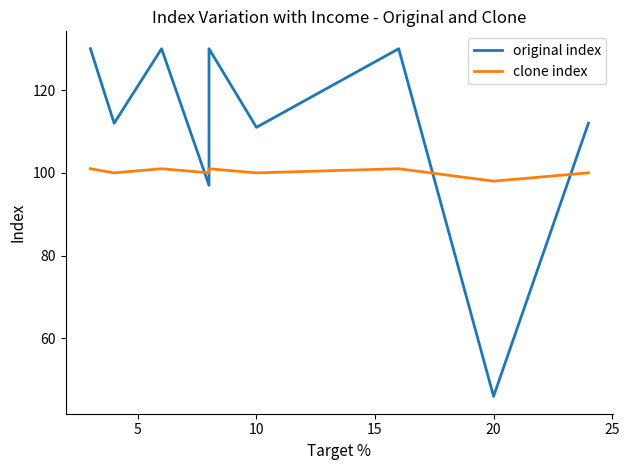

How many data points does each series have?

9